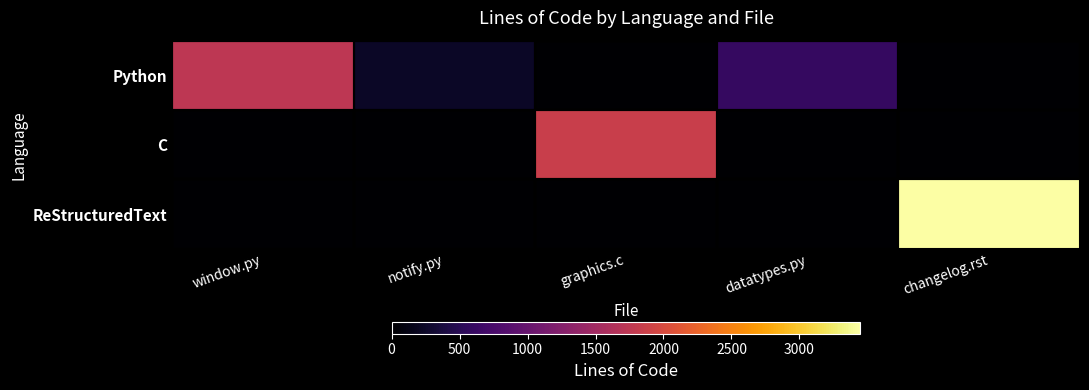

Reading left to right, list all the values displayed in this chart.

Python: window.py=1744	notify.py=238	graphics.c=0	datatypes.py=599	changelog.rst=0
C: window.py=0	notify.py=0	graphics.c=1857	datatypes.py=0	changelog.rst=0
ReStructuredText: window.py=0	notify.py=0	graphics.c=0	datatypes.py=0	changelog.rst=3449